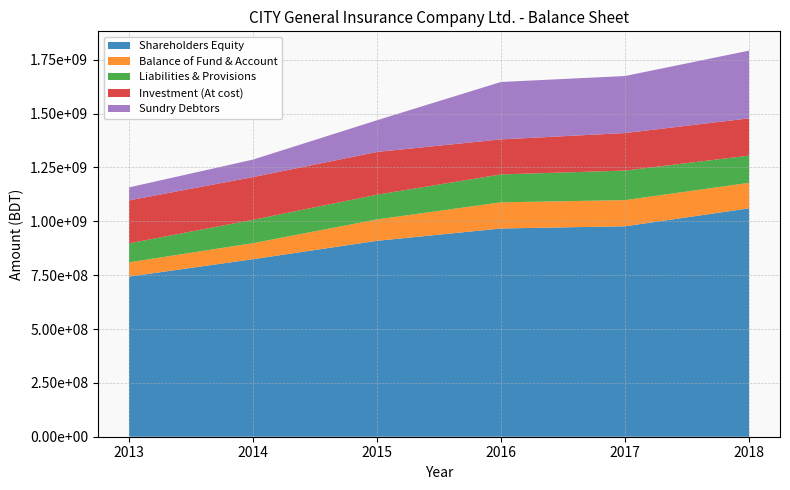

Reading right to left, extract all data points from this chart.

Shareholders Equity: 1060133082	976830638	966566699	909258665	824066161	743170608
Balance of Fund & Account: 118354170	121373222	121449827	99388484	74354704	66273774
Liabilities & Provisions: 126342275	137195306	129533338	114884309	108340032	88091426
Investment (At cost): 172839873	174112465	162548019	198315655	198315655	199302862
Sundry Debtors: 314387754	264740417	266521286	147052784	81275600	60324802